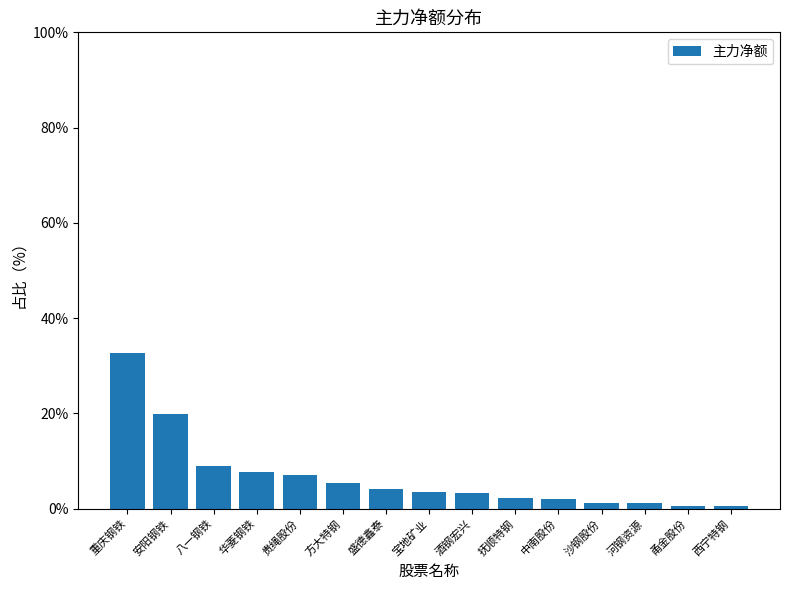

How many categories are shown in the chart?

15